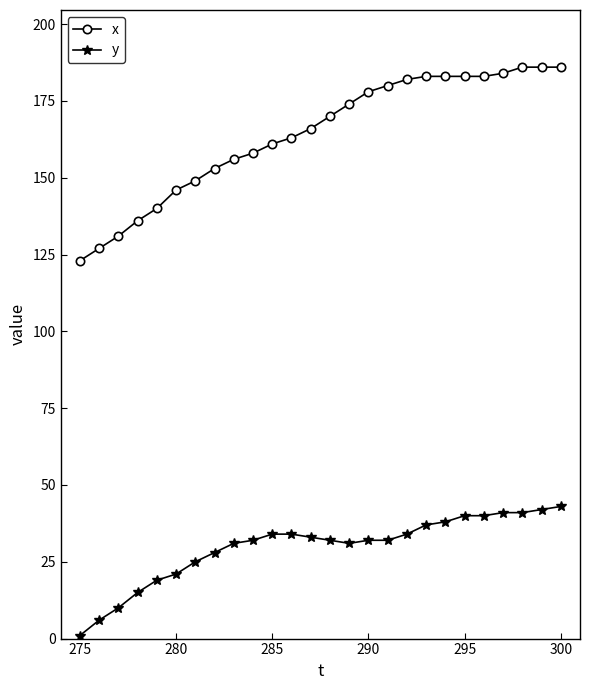

Which series has the largest total across all categories?

x